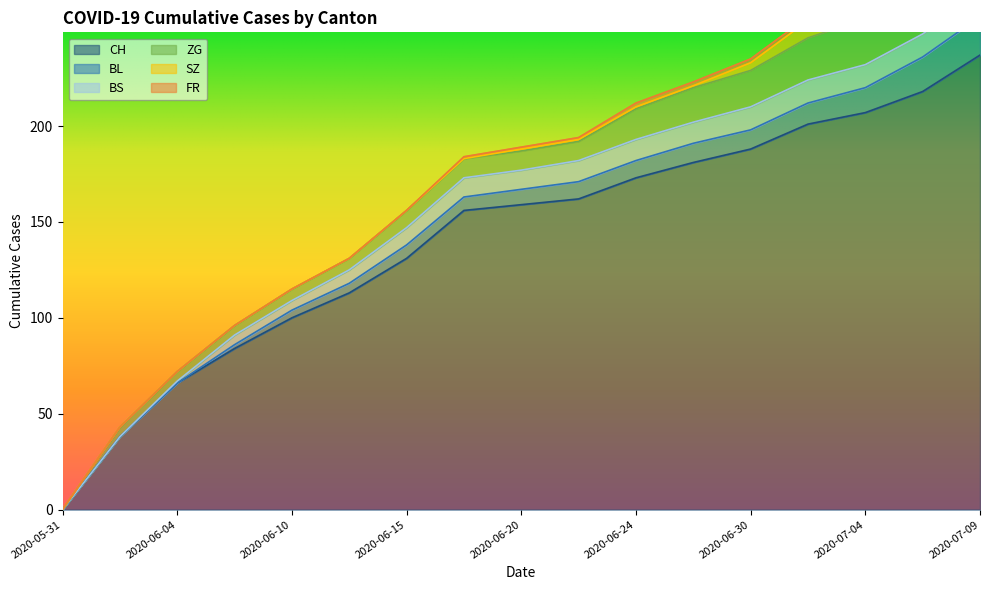

How many times do BL and BS cross each other?

1